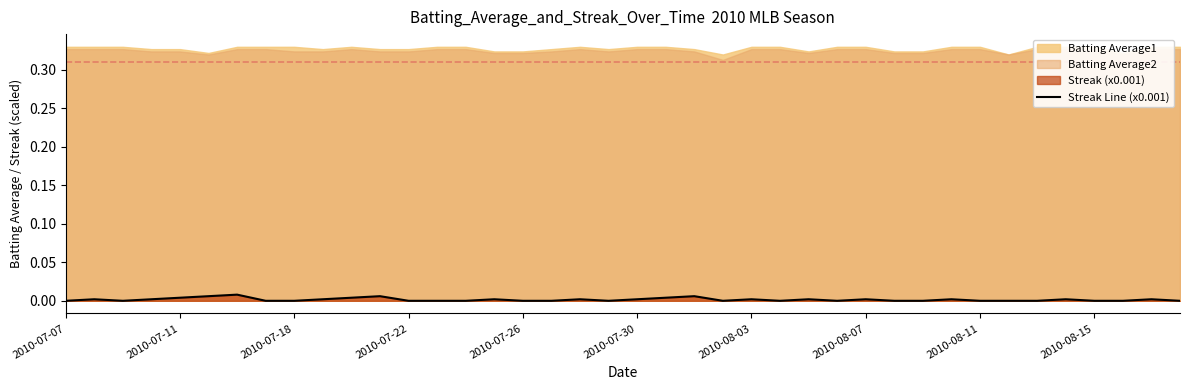

How many lines are shown in the chart?

1